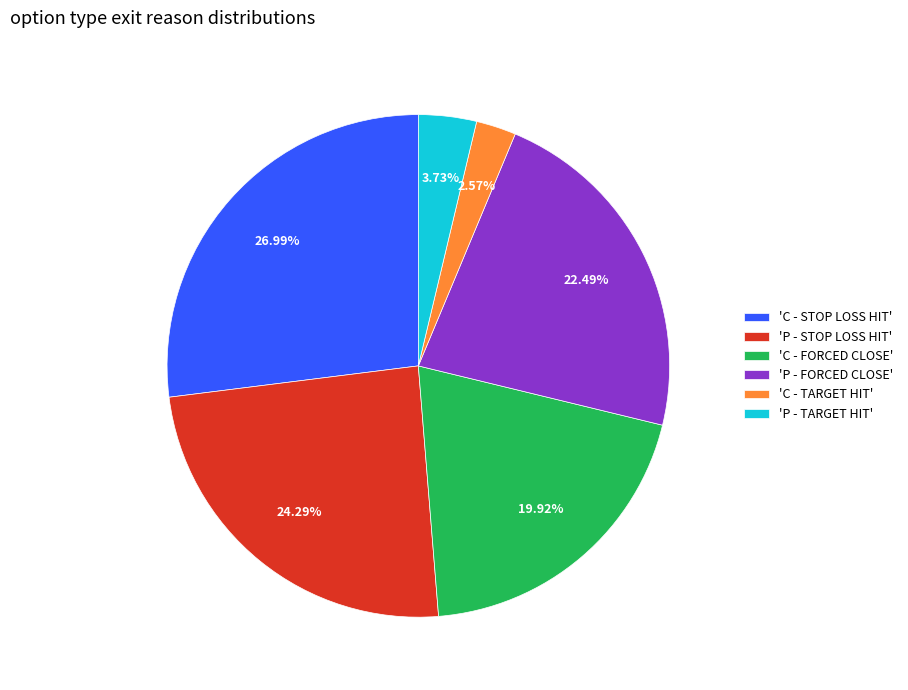

Is the sum of 'C - STOP LOSS HIT' and 'C - TARGET HIT' greater than half?

No